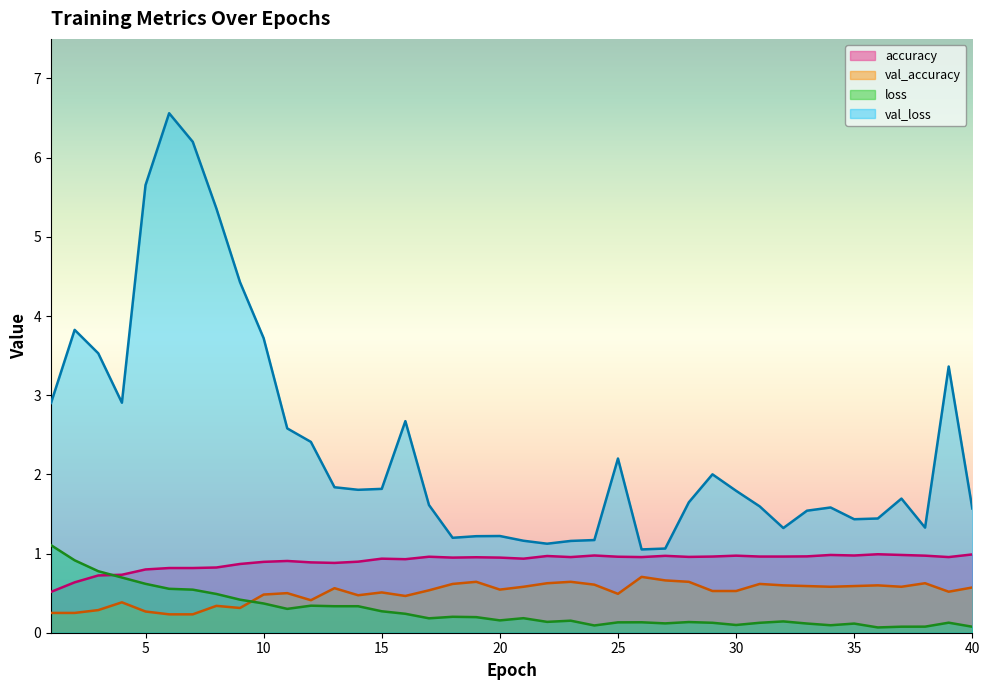

At how many categories does at least one series exceed 5?

4